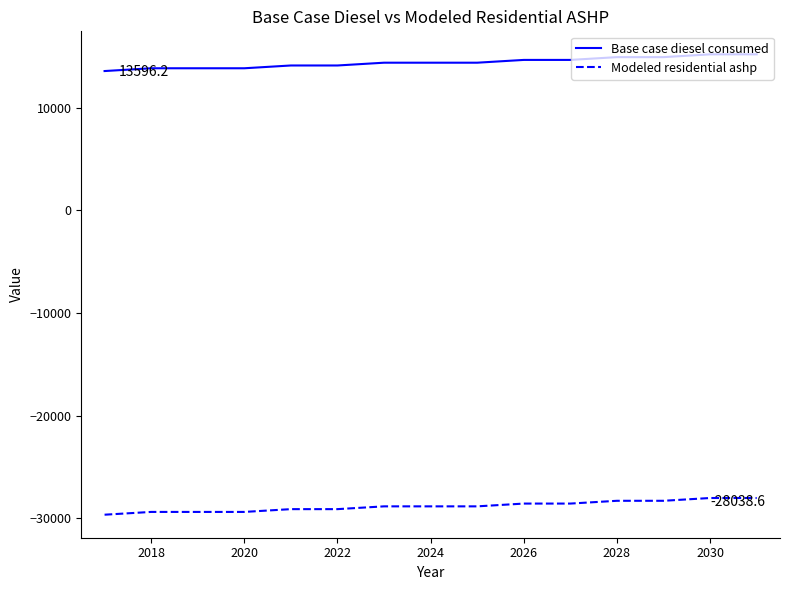

What is the smallest value displayed?

-29666.8